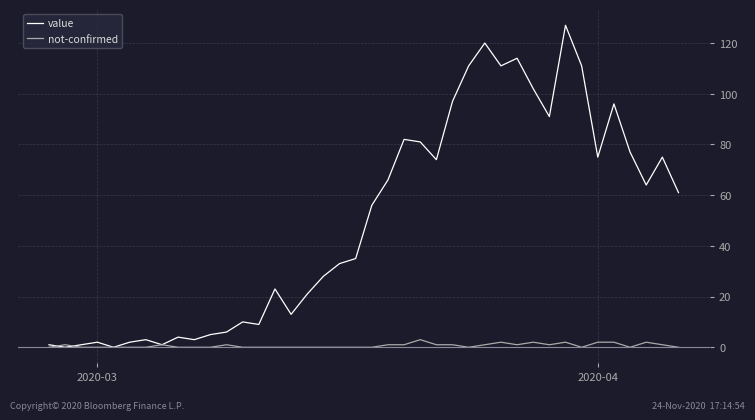

What is the maximum value for not-confirmed?

3